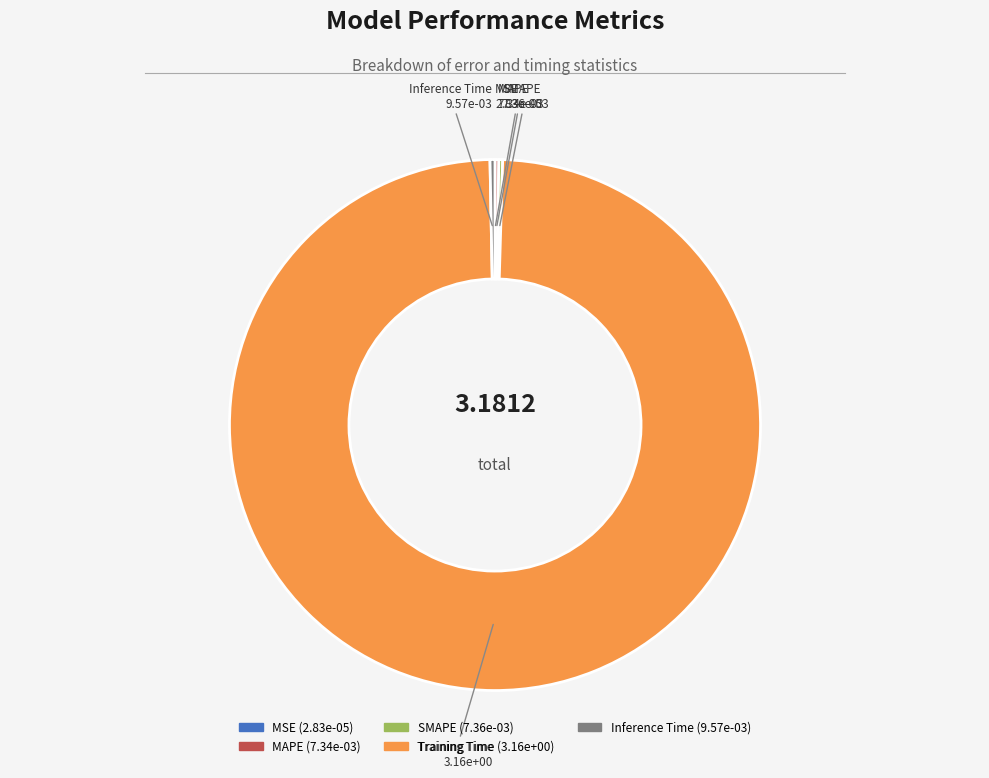

Which has a higher value, Inference Time or Training Time?

Training Time